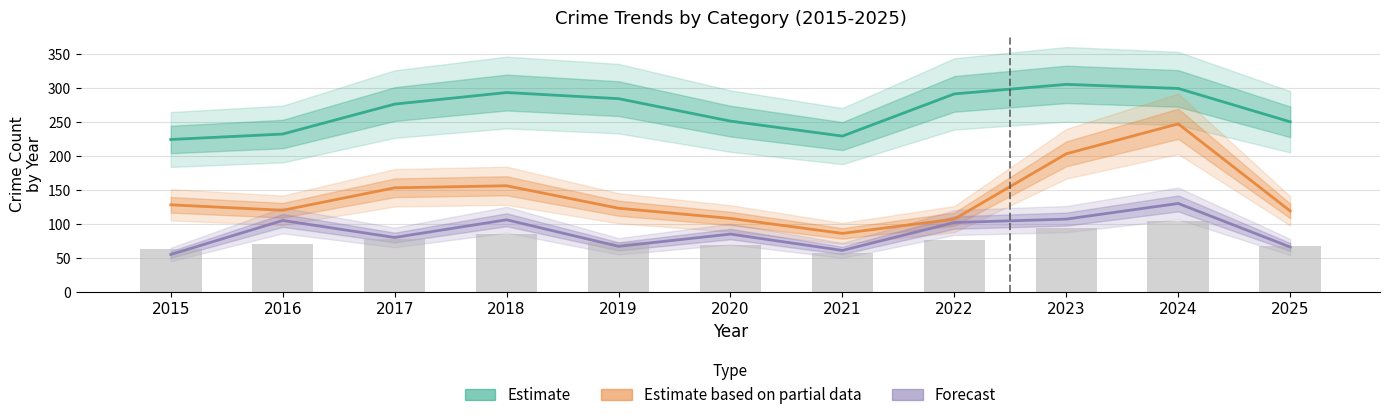

Reading left to right, extract all data points from this chart.

Estimate: 2015=224	2016=232	2017=276	2018=293	2019=284	2020=251	2021=229	2022=291	2023=305	2024=299	2025=250
Estimate based on partial data: 2015=128	2016=120	2017=153	2018=156	2019=123	2020=108	2021=86	2022=107	2023=203	2024=247	2025=119
Forecast: 2015=55	2016=105	2017=80	2018=106	2019=67	2020=85	2021=61	2022=102	2023=107	2024=130	2025=66